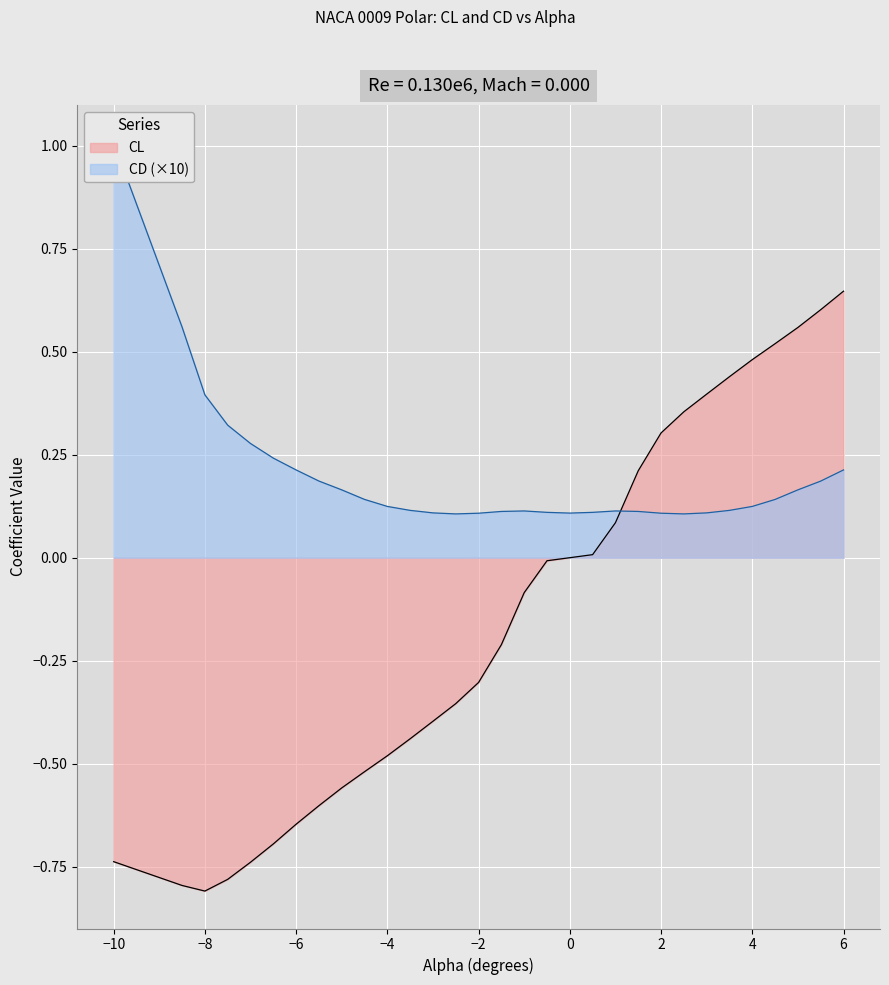

The value of CL at −2 is -0.2. True or false?

False